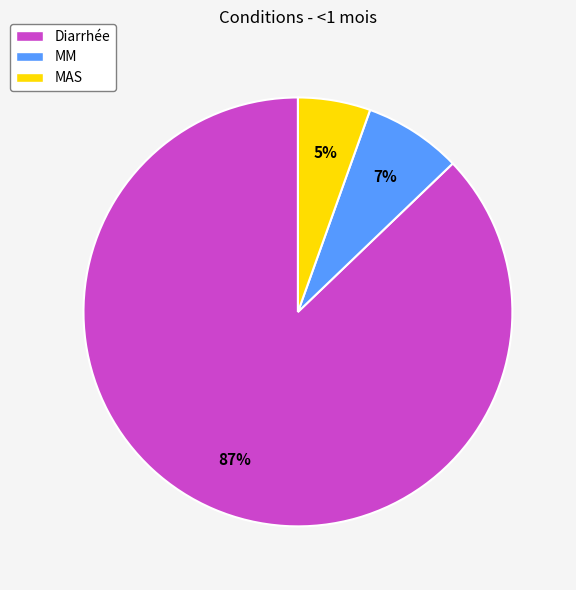

Is the sum of MAS and MM greater than half?

No